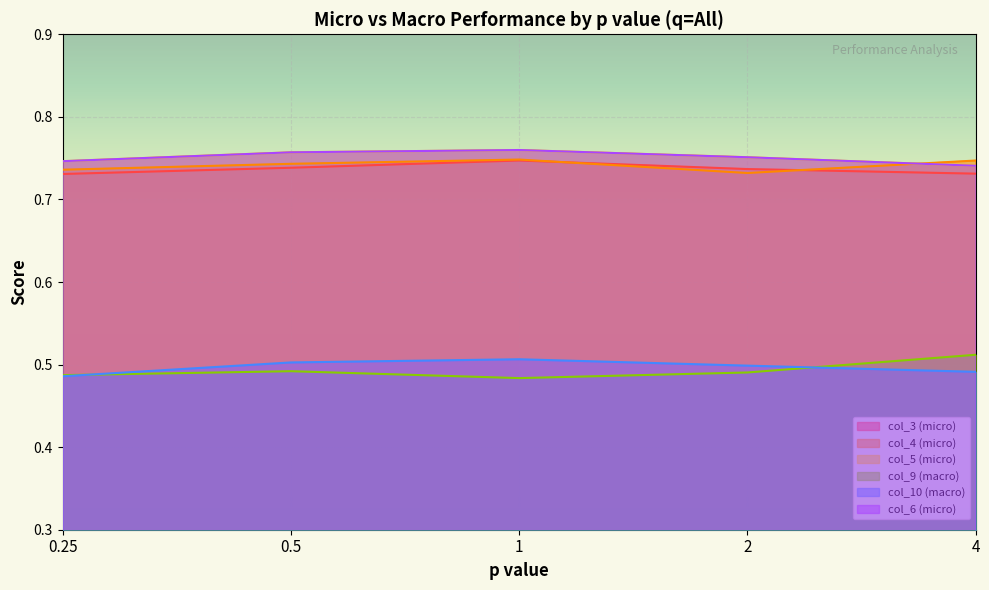

Reading left to right, list all the values displayed in this chart.

col_3 (micro): 0.7	0.7	0.7	0.7	0.7
col_4 (micro): 0.7	0.7	0.7	0.7	0.7
col_5 (micro): 0.7	0.8	0.8	0.8	0.7
col_9 (macro): 0.5	0.5	0.5	0.5	0.5
col_10 (macro): 0.5	0.5	0.5	0.5	0.5
col_6 (micro): 0.7	0.8	0.8	0.8	0.7